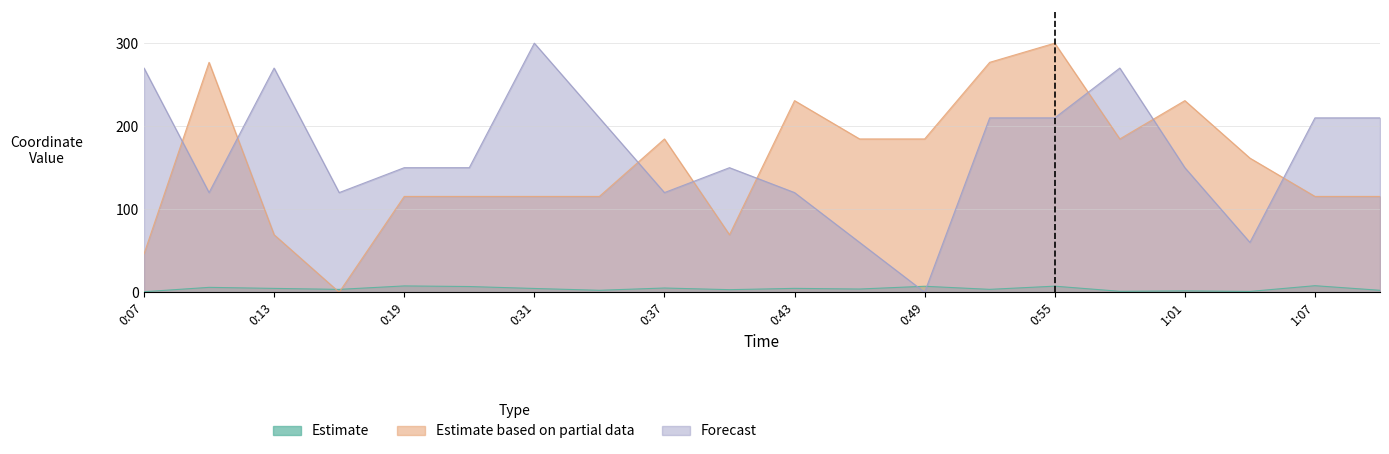

How many values in the Forecast series exceed 149?

13